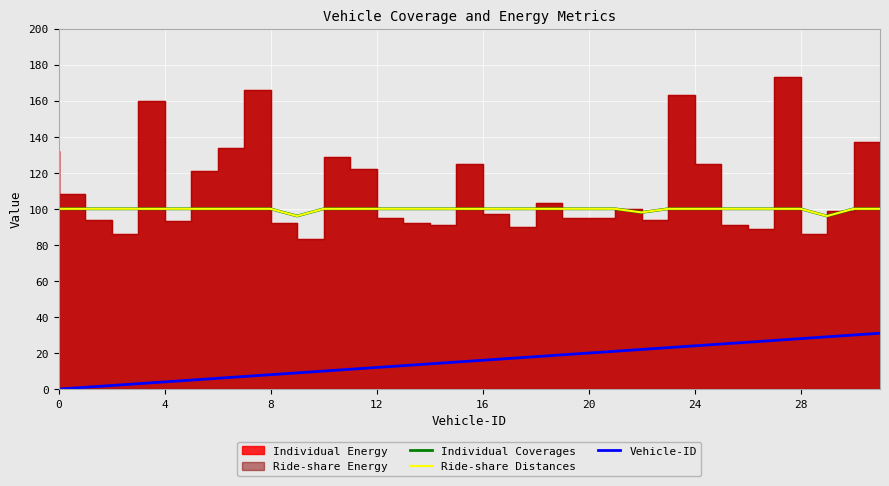

True or false: Vehicle-ID and Individual Coverages cross at least once.

False